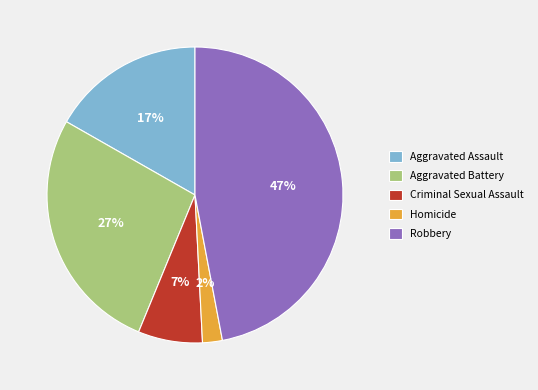

Does Homicide account for over 50% of the chart?

No